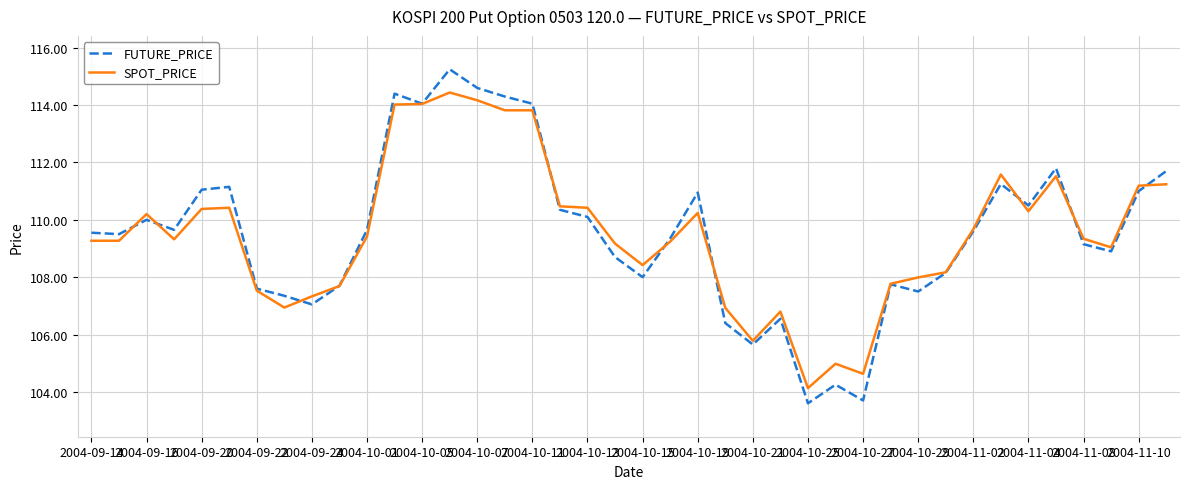

Rank the series by their maximum value, from highest to lowest.

FUTURE_PRICE, SPOT_PRICE